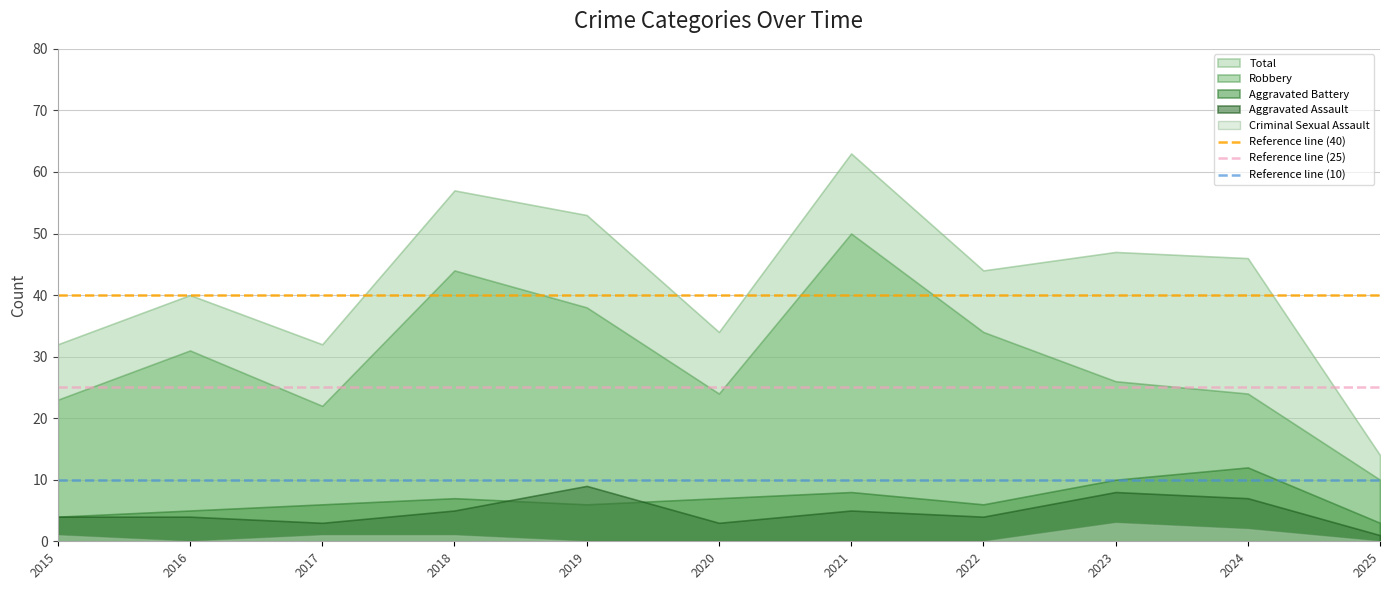

Is the value of Aggravated Assault at 2023 greater than the value of Total at 2023?

No